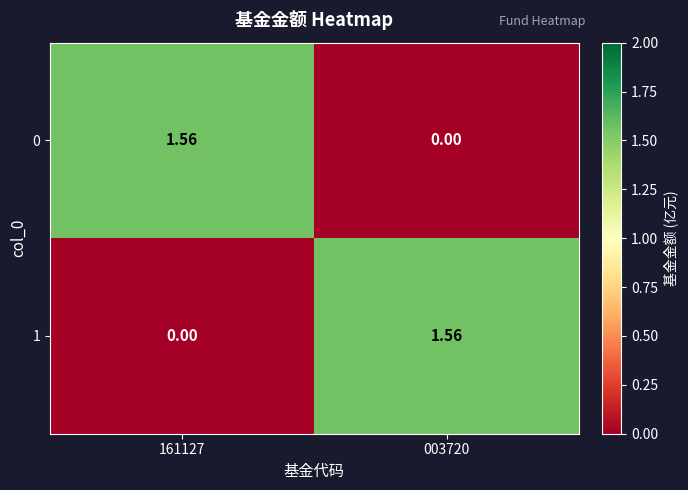

Is the value of 0 at 161127 greater than the value of 1 at 161127?

Yes